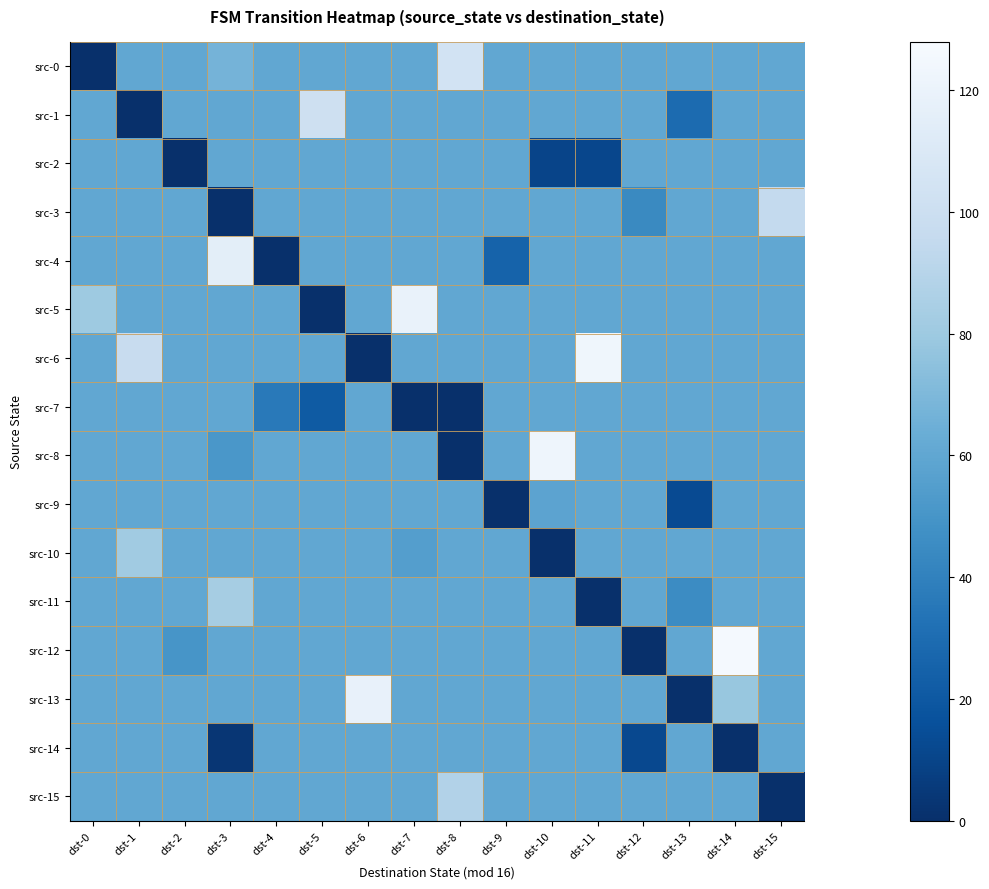

Reading left to right, transcribe all the data shown in this chart.

src-0: dst-0=0	dst-1=60	dst-2=60	dst-3=67	dst-4=60	dst-5=60	dst-6=60	dst-7=60	dst-8=104	dst-9=60	dst-10=60	dst-11=60	dst-12=60	dst-13=60	dst-14=60	dst-15=60
src-1: dst-0=60	dst-1=0	dst-2=60	dst-3=60	dst-4=60	dst-5=101	dst-6=60	dst-7=60	dst-8=60	dst-9=60	dst-10=60	dst-11=60	dst-12=60	dst-13=29	dst-14=60	dst-15=60
src-2: dst-0=60	dst-1=60	dst-2=0	dst-3=60	dst-4=60	dst-5=60	dst-6=60	dst-7=60	dst-8=60	dst-9=60	dst-10=10	dst-11=11	dst-12=60	dst-13=60	dst-14=60	dst-15=60
src-3: dst-0=60	dst-1=60	dst-2=60	dst-3=0	dst-4=60	dst-5=60	dst-6=60	dst-7=60	dst-8=60	dst-9=60	dst-10=60	dst-11=60	dst-12=44	dst-13=60	dst-14=60	dst-15=95
src-4: dst-0=60	dst-1=60	dst-2=60	dst-3=115	dst-4=0	dst-5=60	dst-6=60	dst-7=60	dst-8=60	dst-9=25	dst-10=60	dst-11=60	dst-12=60	dst-13=60	dst-14=60	dst-15=60
src-5: dst-0=80	dst-1=60	dst-2=60	dst-3=60	dst-4=60	dst-5=0	dst-6=60	dst-7=119	dst-8=60	dst-9=60	dst-10=60	dst-11=60	dst-12=60	dst-13=60	dst-14=60	dst-15=60
src-6: dst-0=60	dst-1=97	dst-2=60	dst-3=60	dst-4=60	dst-5=60	dst-6=0	dst-7=60	dst-8=60	dst-9=60	dst-10=60	dst-11=123	dst-12=60	dst-13=60	dst-14=60	dst-15=60
src-7: dst-0=60	dst-1=60	dst-2=60	dst-3=60	dst-4=36	dst-5=21	dst-6=60	dst-7=0	dst-8=0	dst-9=60	dst-10=60	dst-11=60	dst-12=60	dst-13=60	dst-14=60	dst-15=60
src-8: dst-0=60	dst-1=60	dst-2=60	dst-3=51	dst-4=60	dst-5=60	dst-6=60	dst-7=60	dst-8=0	dst-9=60	dst-10=122	dst-11=60	dst-12=60	dst-13=60	dst-14=60	dst-15=60
src-9: dst-0=60	dst-1=60	dst-2=60	dst-3=60	dst-4=60	dst-5=60	dst-6=60	dst-7=60	dst-8=60	dst-9=0	dst-10=58	dst-11=60	dst-12=60	dst-13=13	dst-14=60	dst-15=60
src-10: dst-0=60	dst-1=81	dst-2=60	dst-3=60	dst-4=60	dst-5=60	dst-6=60	dst-7=55	dst-8=60	dst-9=60	dst-10=0	dst-11=60	dst-12=60	dst-13=60	dst-14=60	dst-15=60
src-11: dst-0=60	dst-1=60	dst-2=60	dst-3=83	dst-4=60	dst-5=60	dst-6=60	dst-7=60	dst-8=60	dst-9=60	dst-10=60	dst-11=0	dst-12=60	dst-13=45	dst-14=60	dst-15=60
src-12: dst-0=60	dst-1=60	dst-2=50	dst-3=60	dst-4=60	dst-5=60	dst-6=60	dst-7=60	dst-8=60	dst-9=60	dst-10=60	dst-11=60	dst-12=0	dst-13=60	dst-14=126	dst-15=60
src-13: dst-0=60	dst-1=60	dst-2=60	dst-3=60	dst-4=60	dst-5=60	dst-6=118	dst-7=60	dst-8=60	dst-9=60	dst-10=60	dst-11=60	dst-12=60	dst-13=0	dst-14=78	dst-15=60
src-14: dst-0=60	dst-1=60	dst-2=60	dst-3=3	dst-4=60	dst-5=60	dst-6=60	dst-7=60	dst-8=60	dst-9=60	dst-10=60	dst-11=60	dst-12=12	dst-13=60	dst-14=0	dst-15=60
src-15: dst-0=60	dst-1=60	dst-2=60	dst-3=60	dst-4=60	dst-5=60	dst-6=60	dst-7=60	dst-8=88	dst-9=60	dst-10=60	dst-11=60	dst-12=60	dst-13=60	dst-14=60	dst-15=0